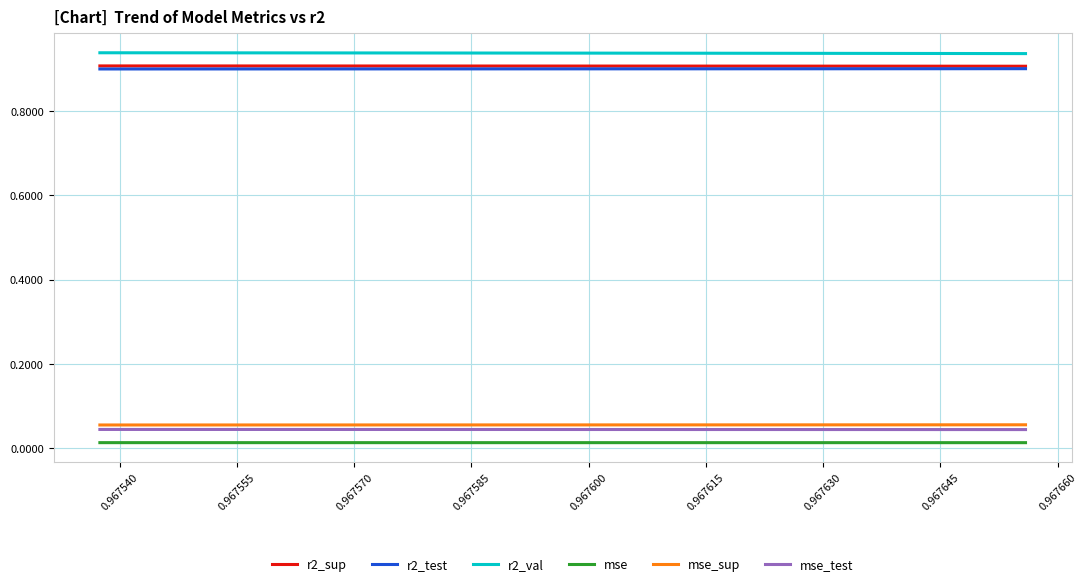

True or false: r2_sup and mse_sup intersect in this chart.

False